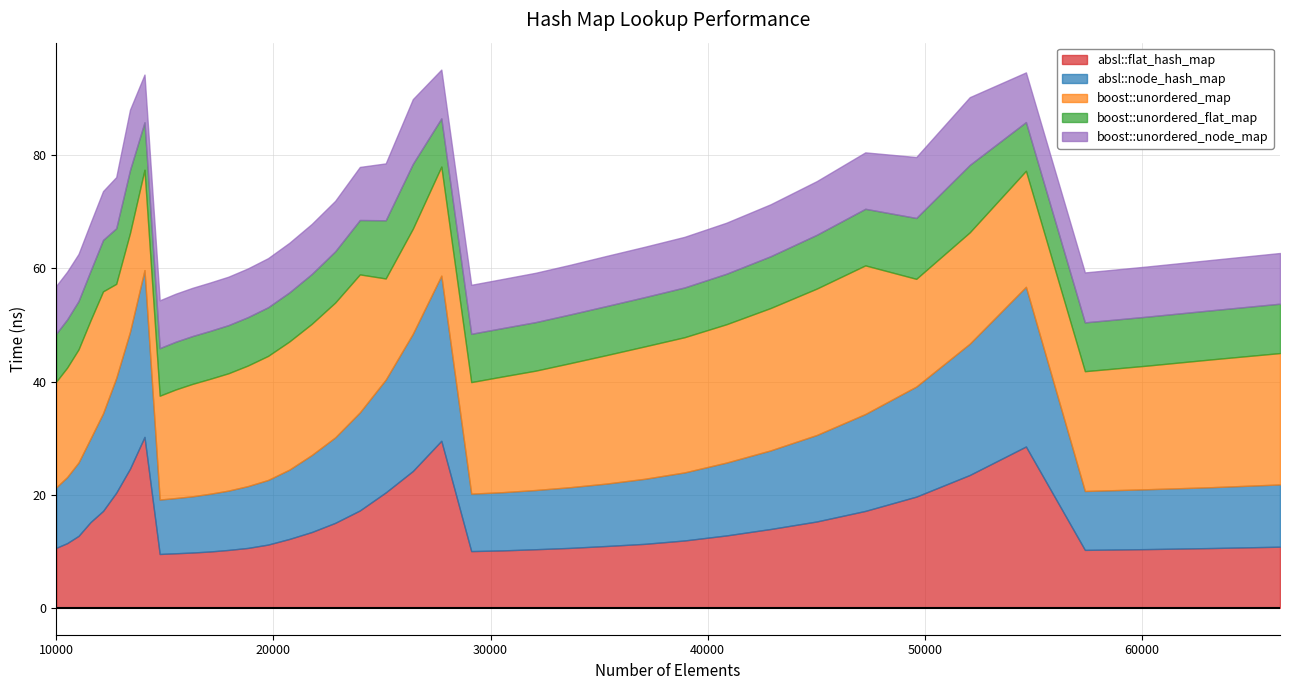

Reading left to right, extract all data points from this chart.

absl::flat_hash_map: 10000=10.6	10500=11.4	11025=12.7	11576=15.2	12154=17.1	12760=20.4	13396=24.6	14063=30.2	14763=9.5	15498=9.6	16269=9.8	17078=10.0	17927=10.2	18818=10.6	19753=11.2	20734=12.2	21764=13.4	22845=15.0	23980=17.2	25171=20.4	26421=24.2	27733=29.5	29110=10.0	30555=10.1	32072=10.4	33664=10.6	35335=10.9	37089=11.3	38930=11.9	40863=12.8	42892=13.9	45022=15.3	47258=17.1	49605=19.7	52069=23.5	54656=28.5	57372=10.2	60223=10.4	63216=10.6	66358=10.8
absl::node_hash_map: 10000=10.7	10500=11.7	11025=13.0	11576=14.8	12154=17.3	12760=20.3	13396=24.2	14063=29.5	14763=9.6	15498=9.8	16269=9.9	17078=10.2	17927=10.5	18818=10.9	19753=11.4	20734=12.3	21764=13.6	22845=15.1	23980=17.3	25171=19.9	26421=24.3	27733=29.2	29110=10.2	30555=10.3	32072=10.5	33664=10.7	35335=11.0	37089=11.5	38930=12.0	40863=12.9	42892=13.9	45022=15.3	47258=17.1	49605=19.5	52069=23.2	54656=28.2	57372=10.4	60223=10.6	63216=10.8	66358=11.0
boost::unordered_map: 10000=18.7	10500=19.3	11025=20.0	11576=20.9	12154=21.6	12760=16.6	13396=17.5	14063=17.7	14763=18.4	15498=19.2	16269=19.9	17078=20.3	17927=20.7	18818=21.3	19753=21.9	20734=22.7	21764=23.2	22845=23.8	23980=24.4	25171=17.9	26421=18.6	27733=19.3	29110=19.7	30555=20.5	32072=21.1	33664=21.9	35335=22.7	37089=23.4	38930=23.9	40863=24.5	42892=25.2	45022=25.9	47258=26.3	49605=19.0	52069=19.7	54656=20.5	57372=21.2	60223=21.8	63216=22.6	66358=23.2
boost::unordered_flat_map: 10000=8.5	10500=8.5	11025=8.5	11576=8.7	12154=9.1	12760=9.8	13396=11.1	14063=8.4	14763=8.4	15498=8.4	16269=8.5	17078=8.5	17927=8.5	18818=8.6	19753=8.6	20734=8.7	21764=8.8	22845=9.1	23980=9.6	25171=10.3	26421=11.5	27733=8.5	29110=8.5	30555=8.6	32072=8.6	33664=8.6	35335=8.7	37089=8.7	38930=8.8	40863=8.9	42892=9.2	45022=9.5	47258=10.0	49605=10.8	52069=11.9	54656=8.6	57372=8.6	60223=8.7	63216=8.7	66358=8.7
boost::unordered_node_map: 10000=8.4	10500=8.4	11025=8.3	11576=8.5	12154=8.6	12760=9.1	13396=10.7	14063=8.4	14763=8.4	15498=8.5	16269=8.5	17078=8.5	17927=8.6	18818=8.6	19753=8.7	20734=8.8	21764=8.9	22845=8.9	23980=9.4	25171=10.1	26421=11.4	27733=8.6	29110=8.7	30555=8.7	32072=8.7	33664=8.8	35335=8.9	37089=8.9	38930=8.9	40863=9.0	42892=9.2	45022=9.5	47258=10.0	49605=10.8	52069=12.0	54656=8.8	57372=8.8	60223=8.9	63216=8.9	66358=9.0